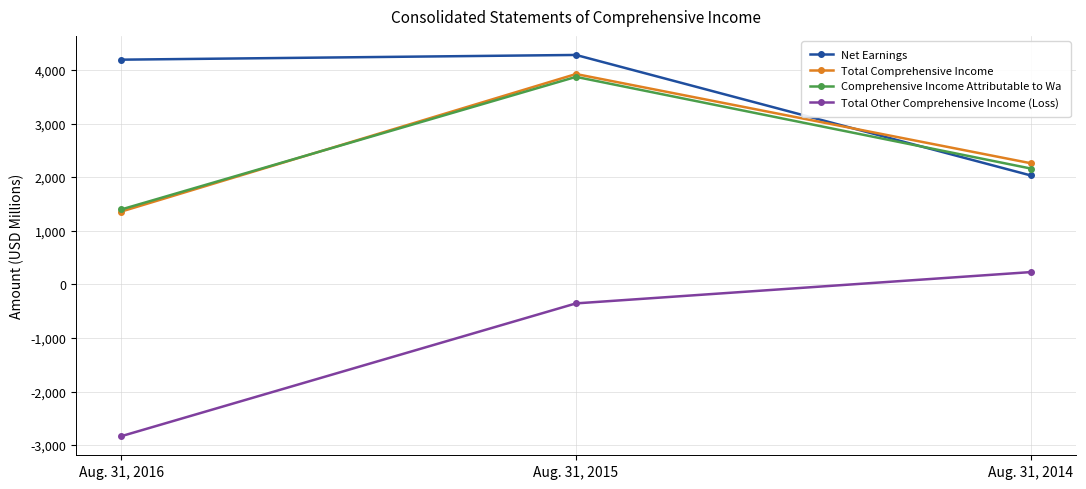

How many data points does each series have?

3